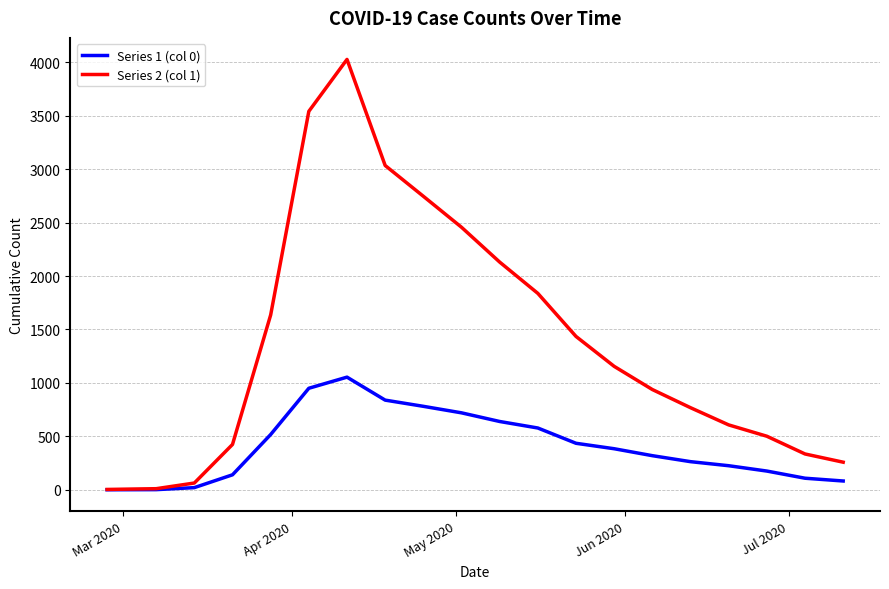

Which series has the largest total across all categories?

Series 2 (col 1)